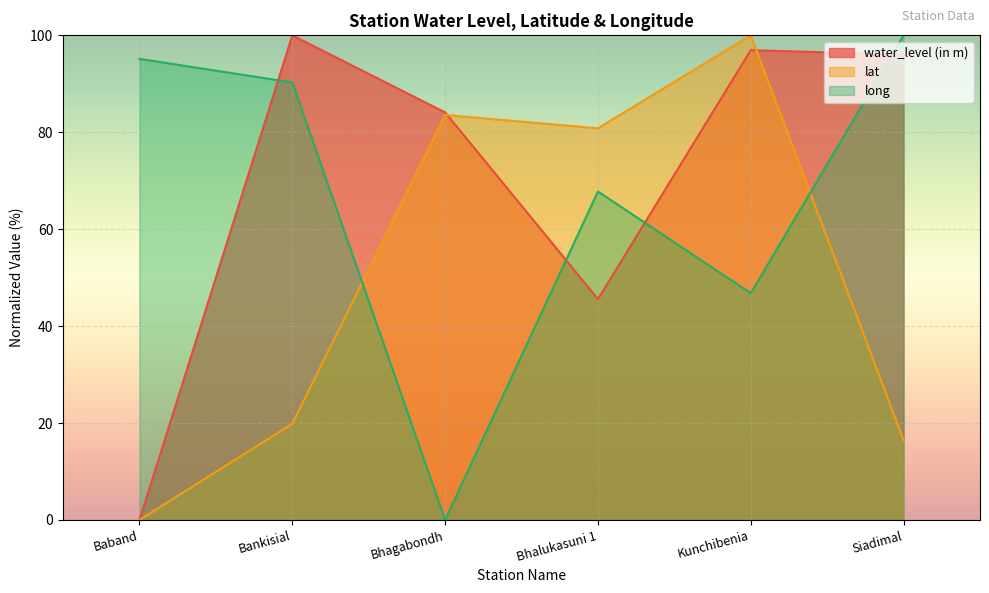

List the series in order of their overall mean, lowest first.

lat, long, water_level (in m)